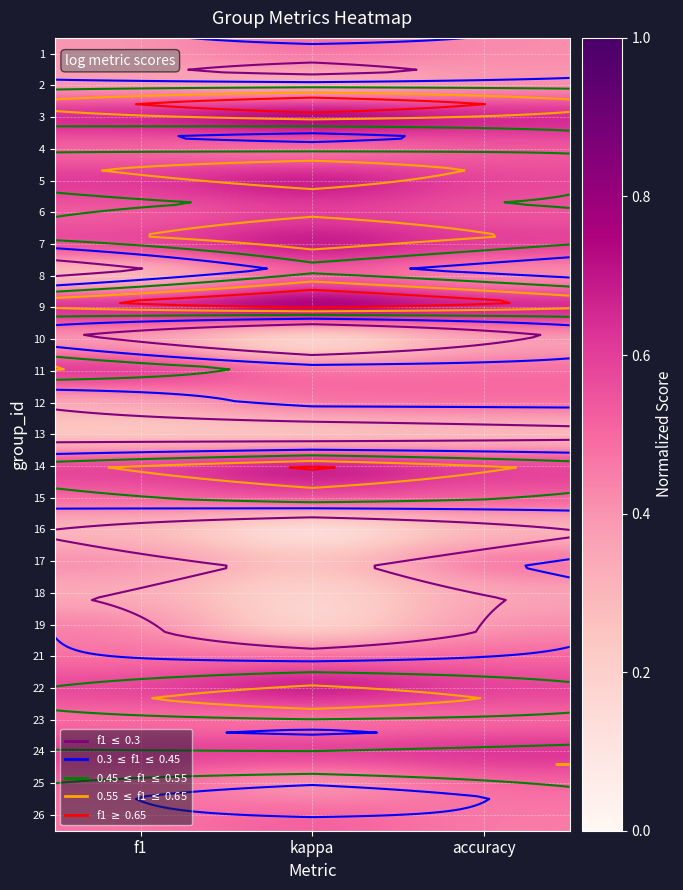

What is the spread (max minus min) of values at f1?

0.5